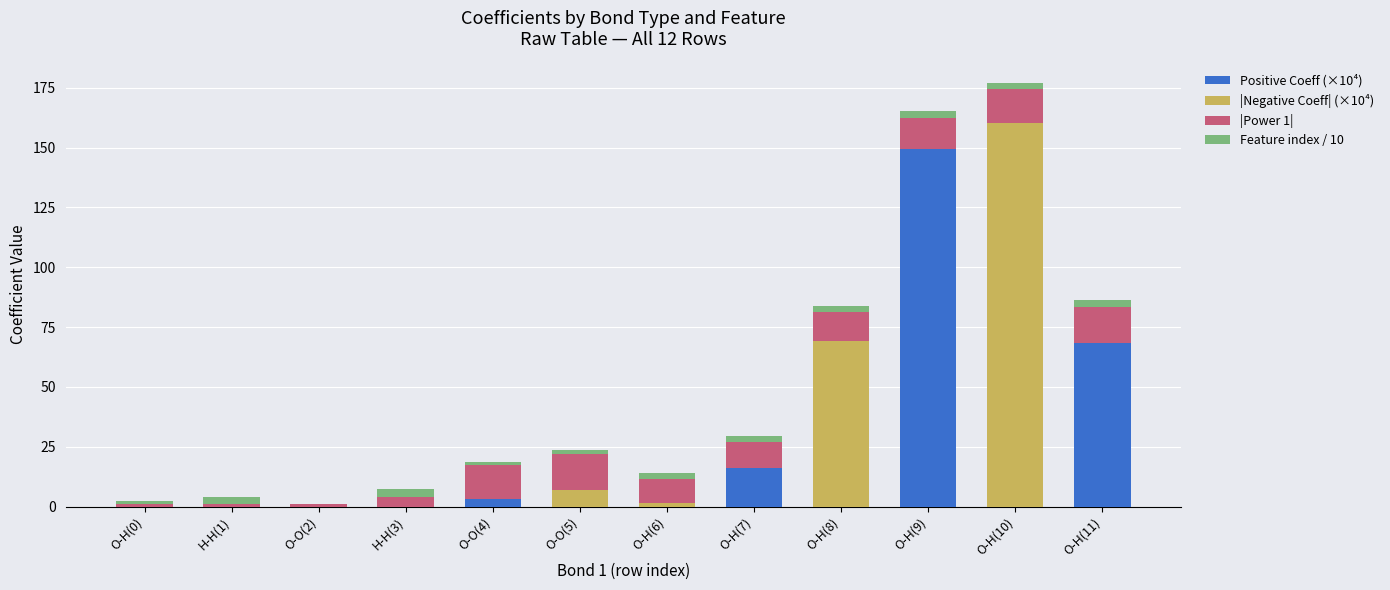

What is the sum of all Positive Coeff (×10⁴) values?

237.1